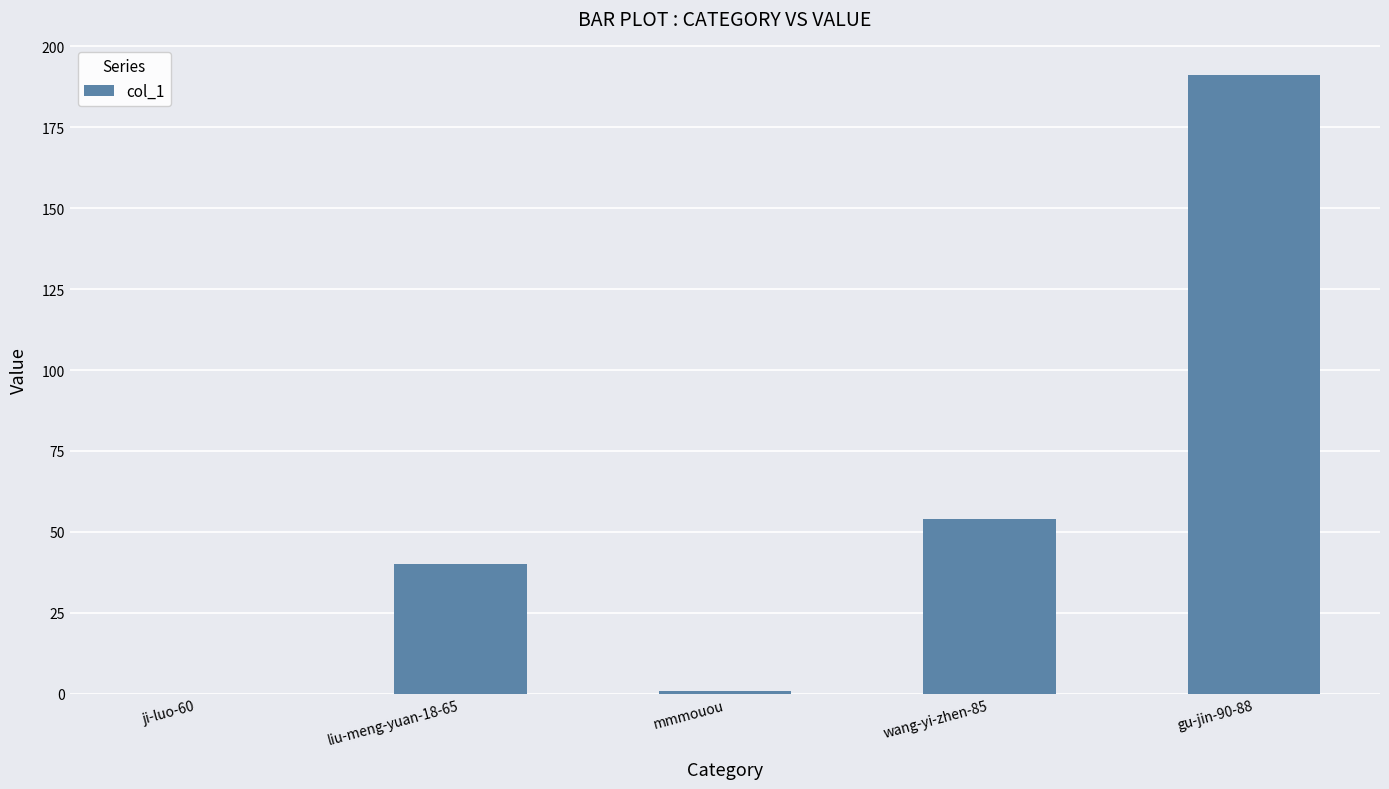

Are the bars horizontal?

No